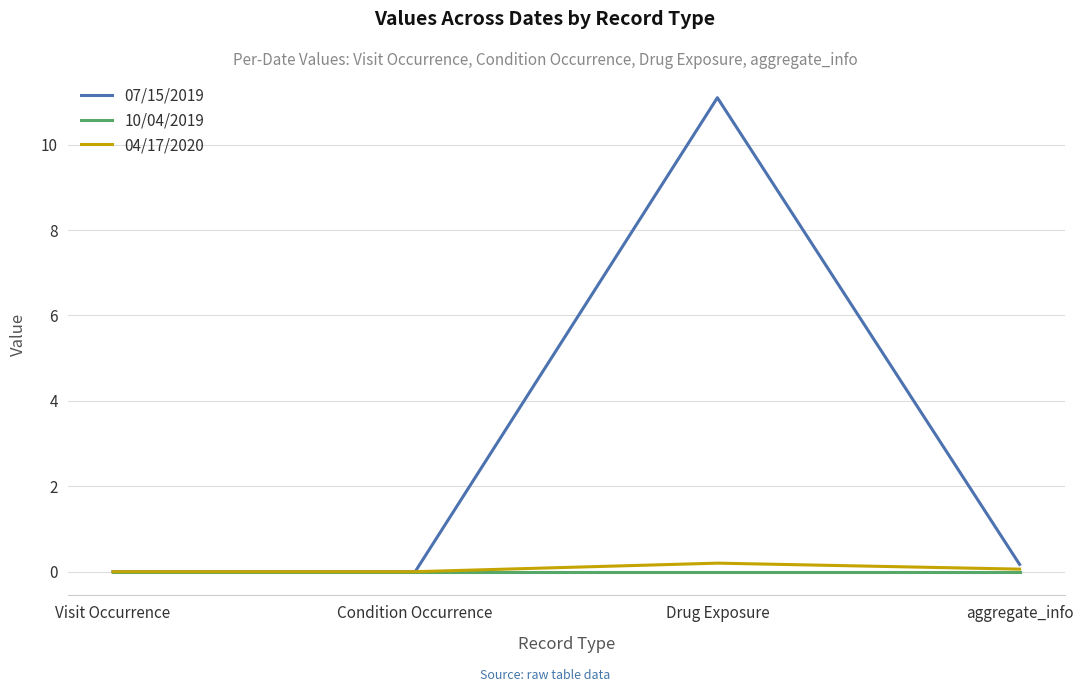

What are all the series names shown in the legend?

07/15/2019, 10/04/2019, 04/17/2020